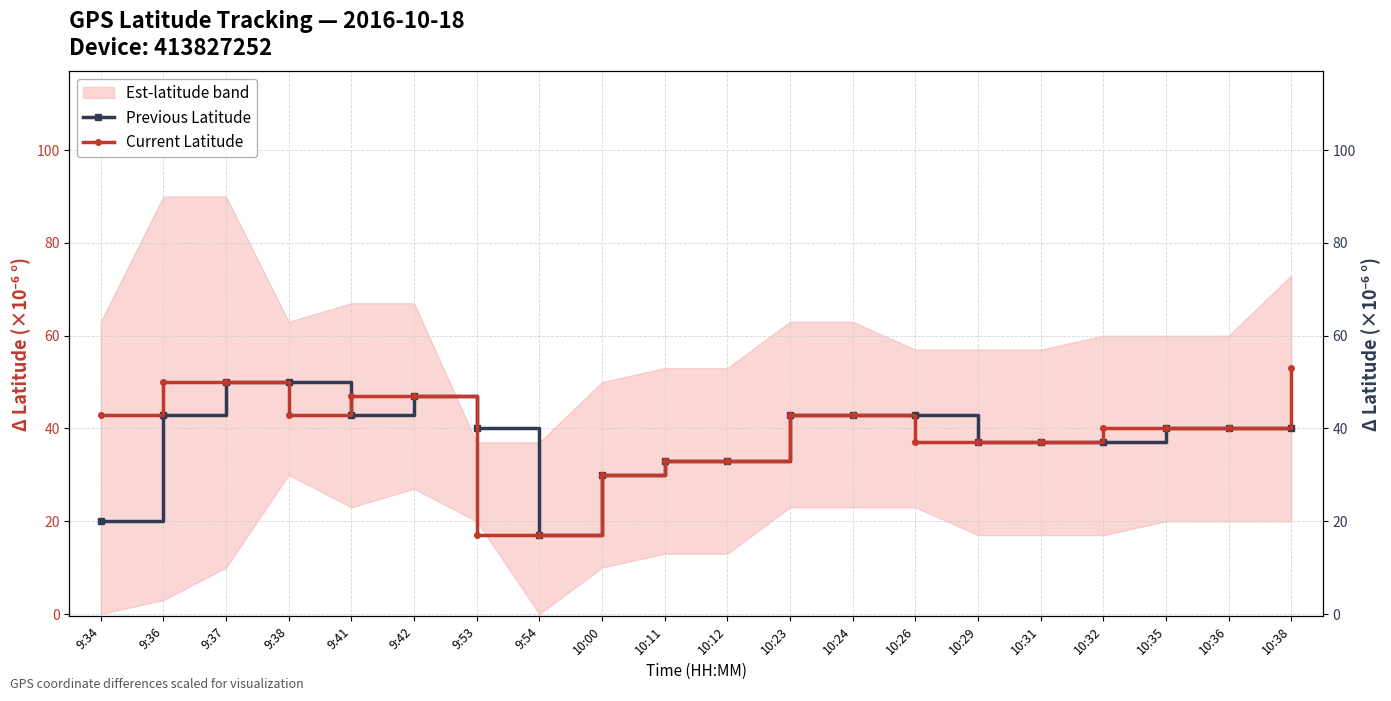

Is this an area chart (filled region under the line)?

No